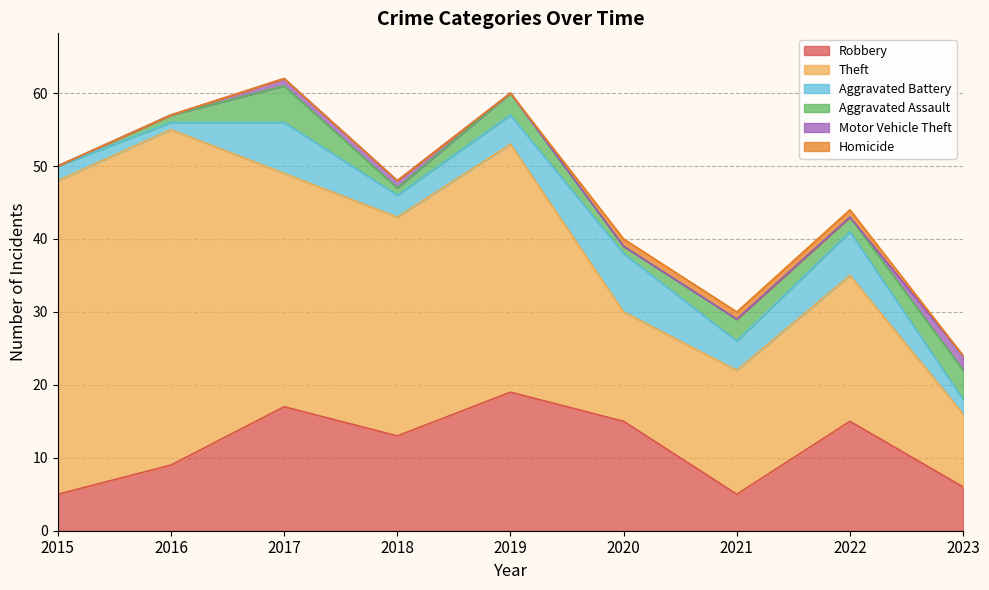

What is the sum of all Robbery values?

104